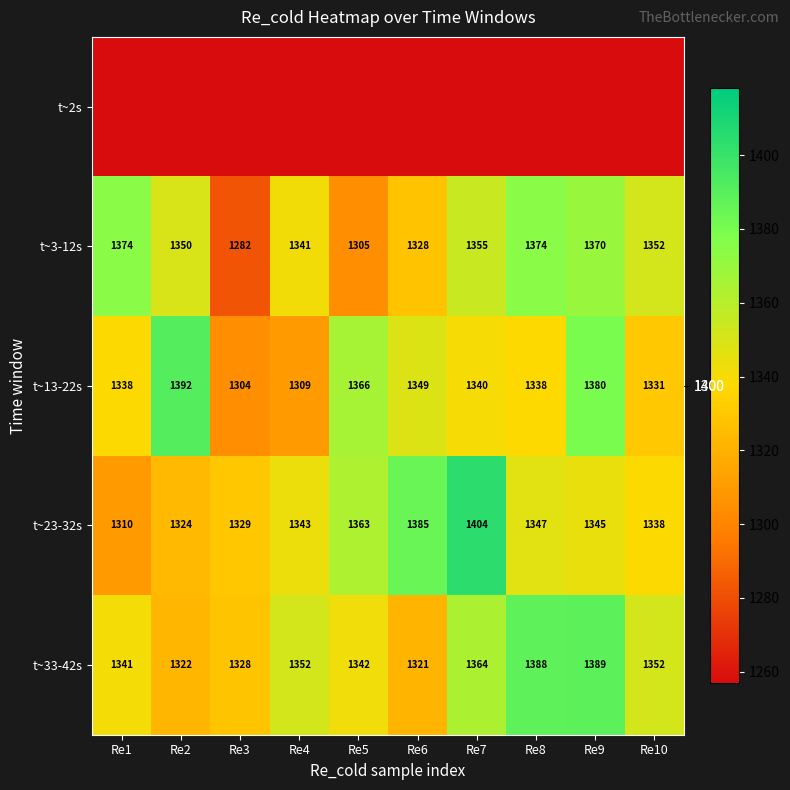

What is the average value of the t~33-42s series?

1350